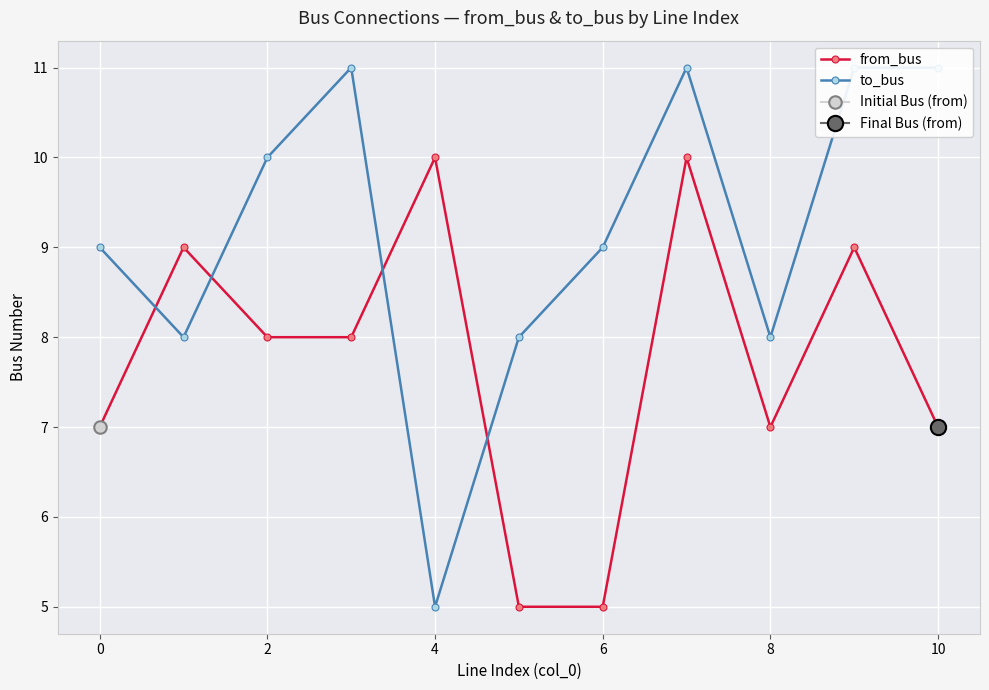

What is the difference between the from_bus values at 0 and 10?

0